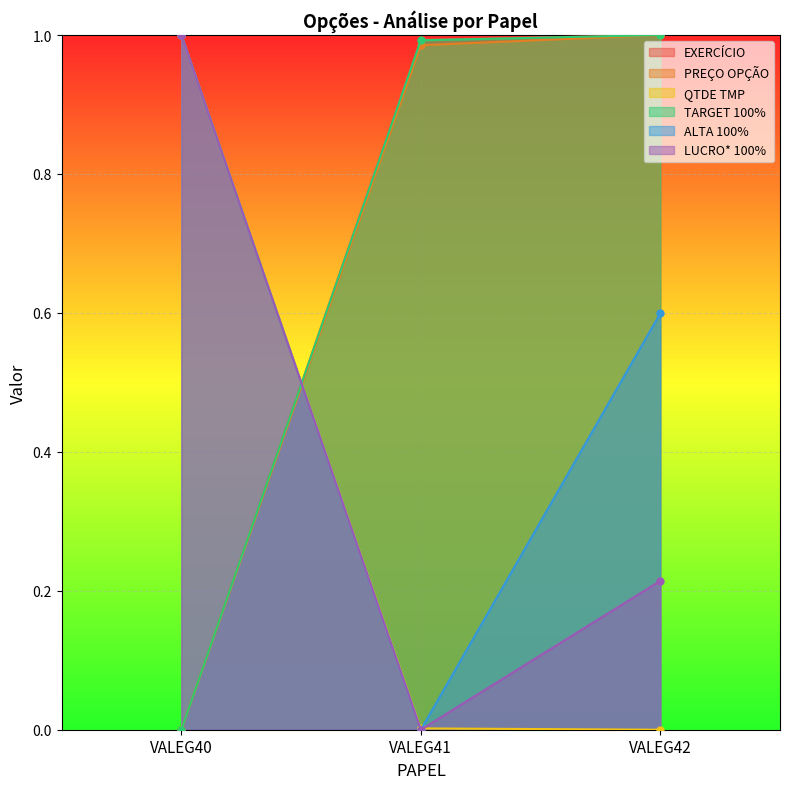

How many lines are shown in the chart?

6